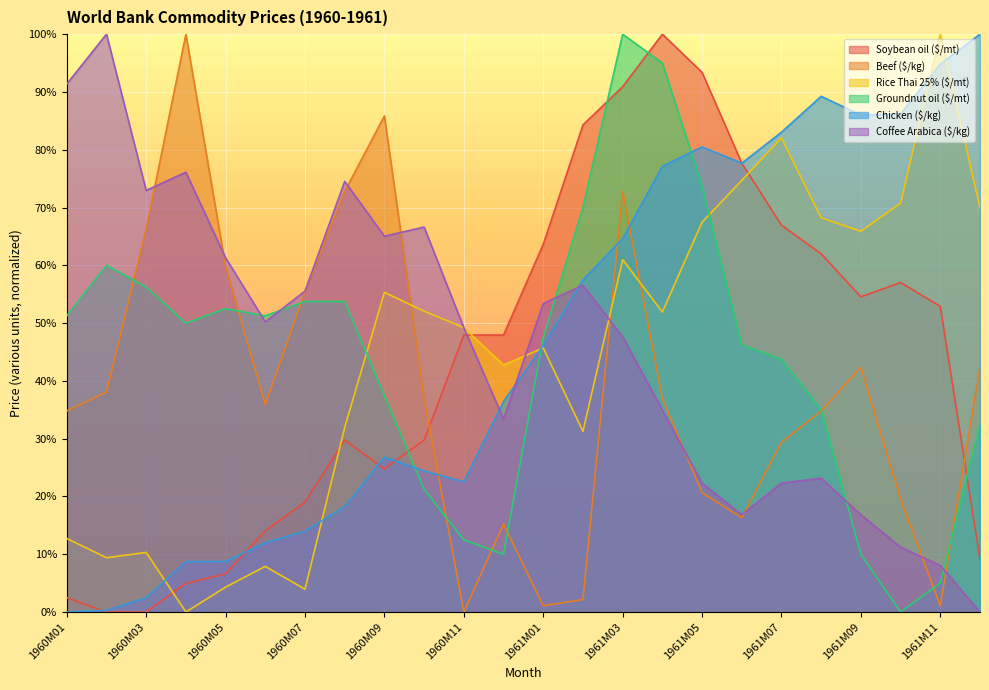

What is the value of the Rice Thai 25% ($/mt) point at the 2nd from the left?

0.1